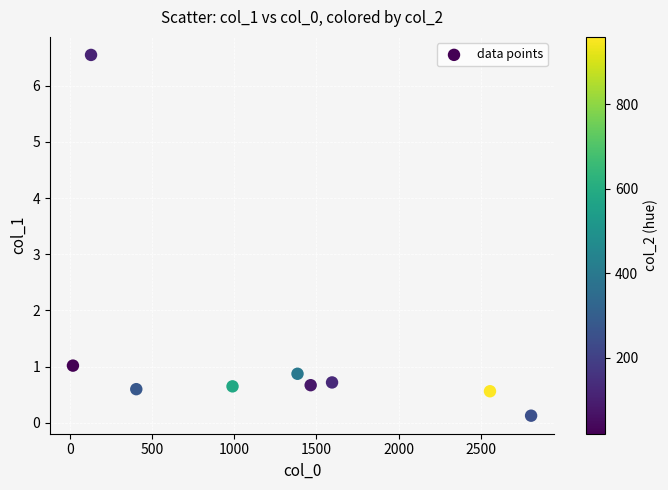

What Y value in the scatter plot is closest to 3?

1.0